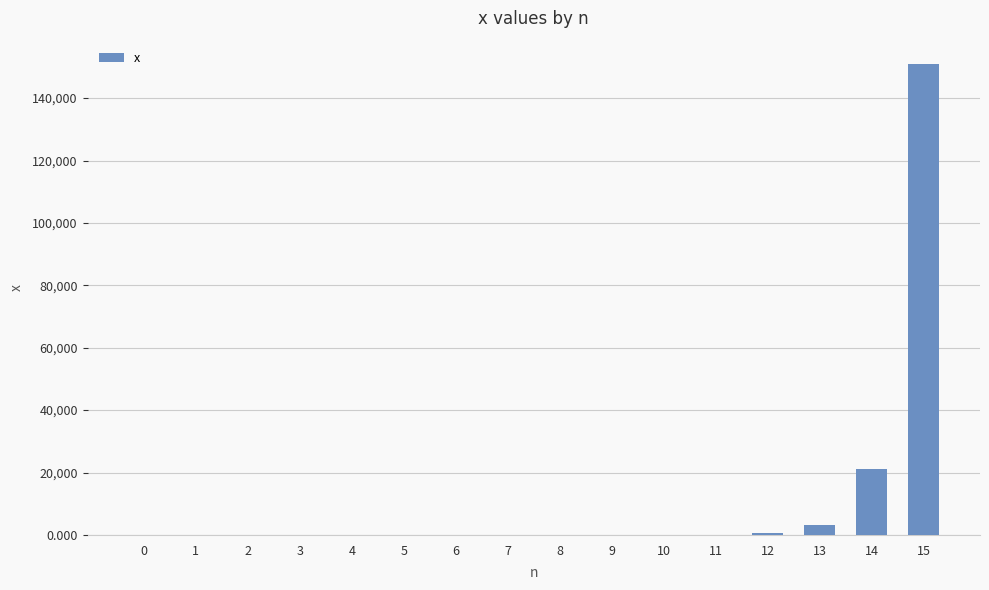

What is the sum of all values?

176089.2